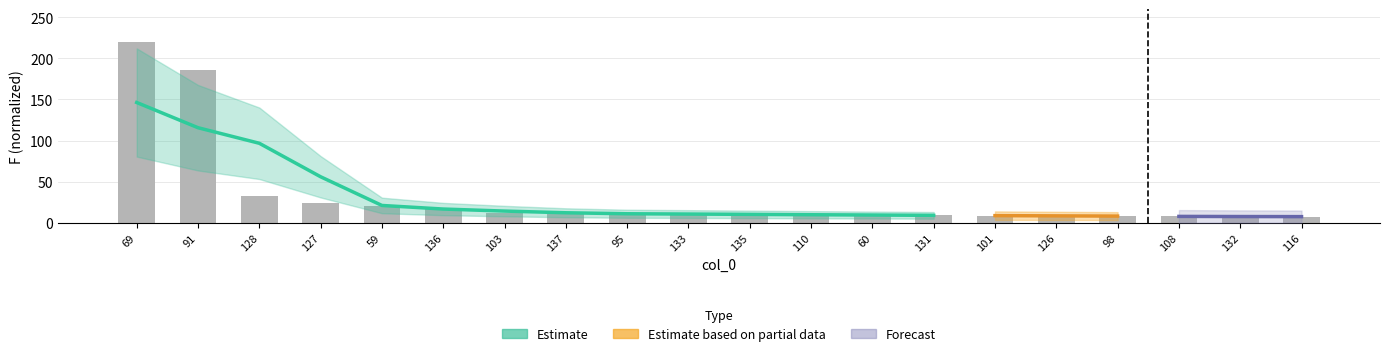

What is the value of the 15th bar from the left?

8.7